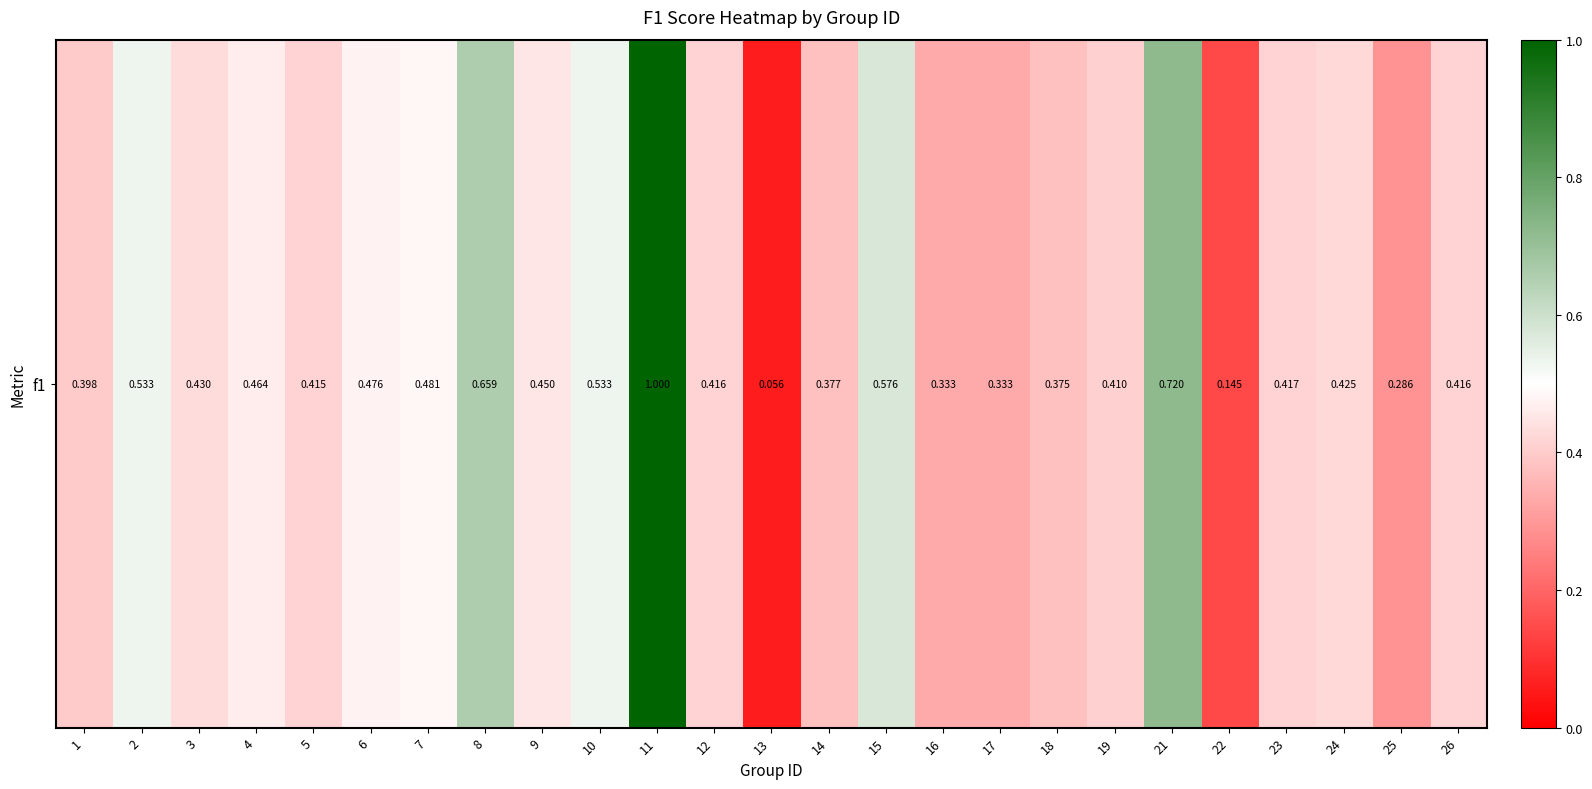

Read the value at 3.

0.4